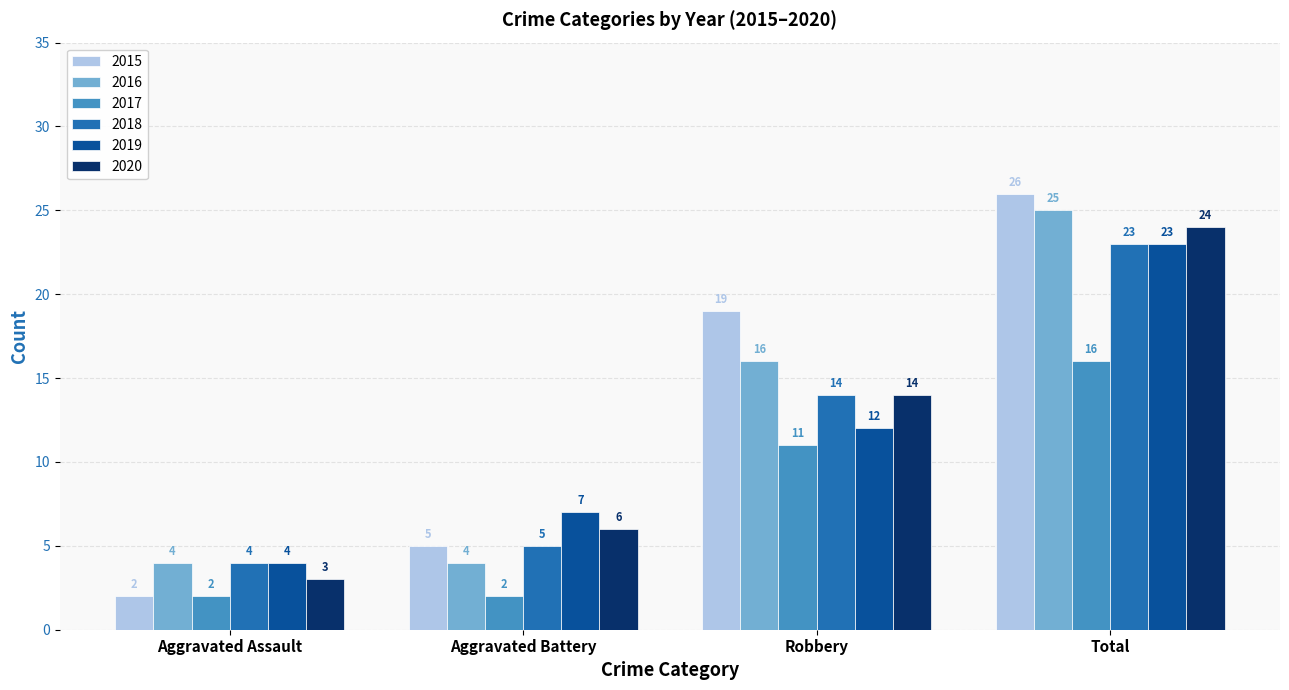

List the labels in order of 2020 value, largest first.

Total, Robbery, Aggravated Battery, Aggravated Assault